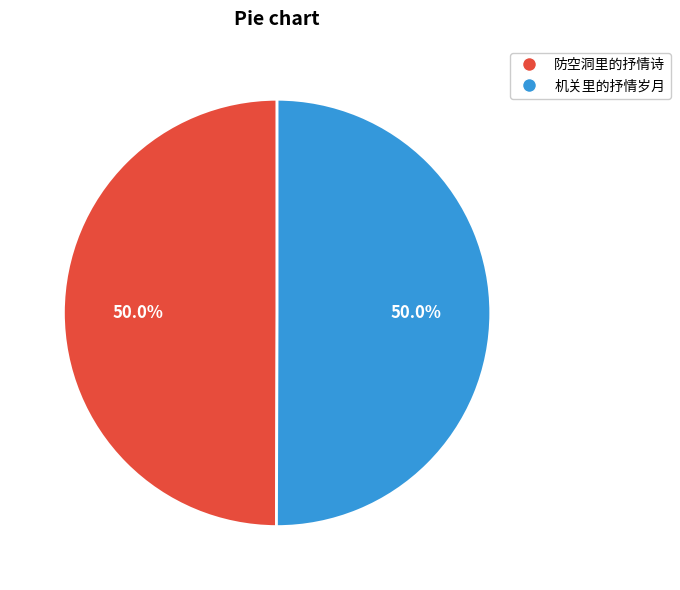

What percentage is NOT represented by 机关里的抒情岁月?

50.0%